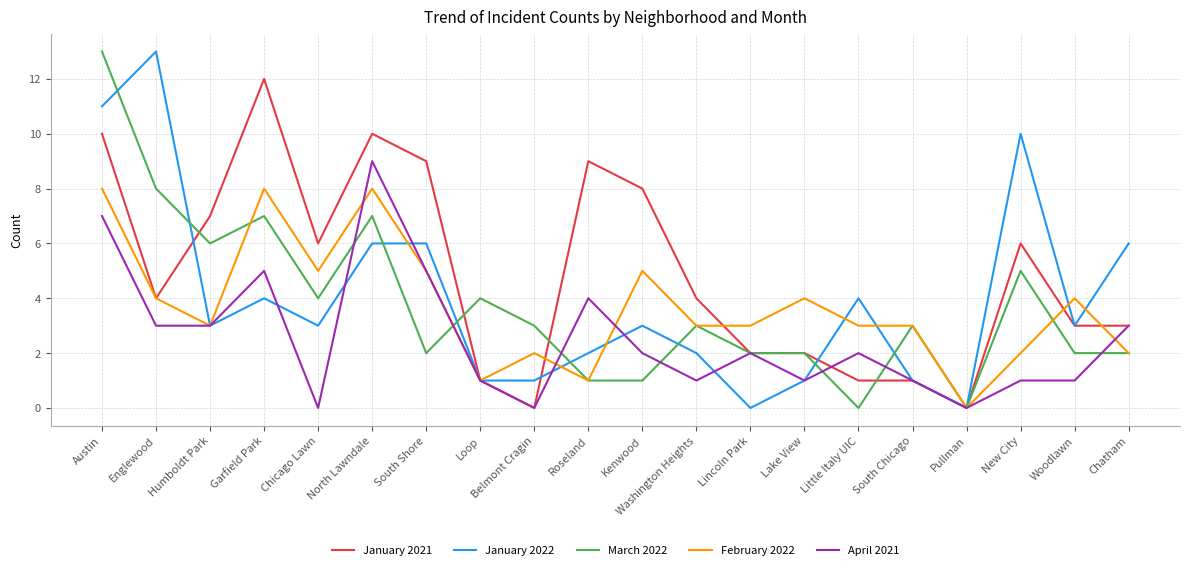

How many series are shown in this chart?

5